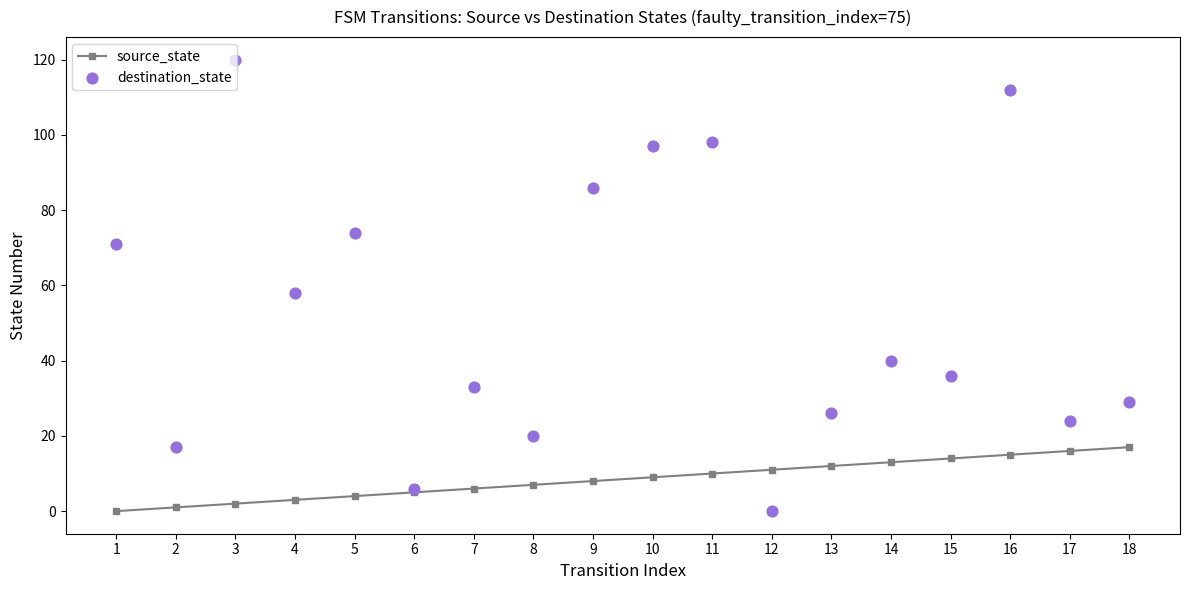

What is the total value across all series at 2?

18